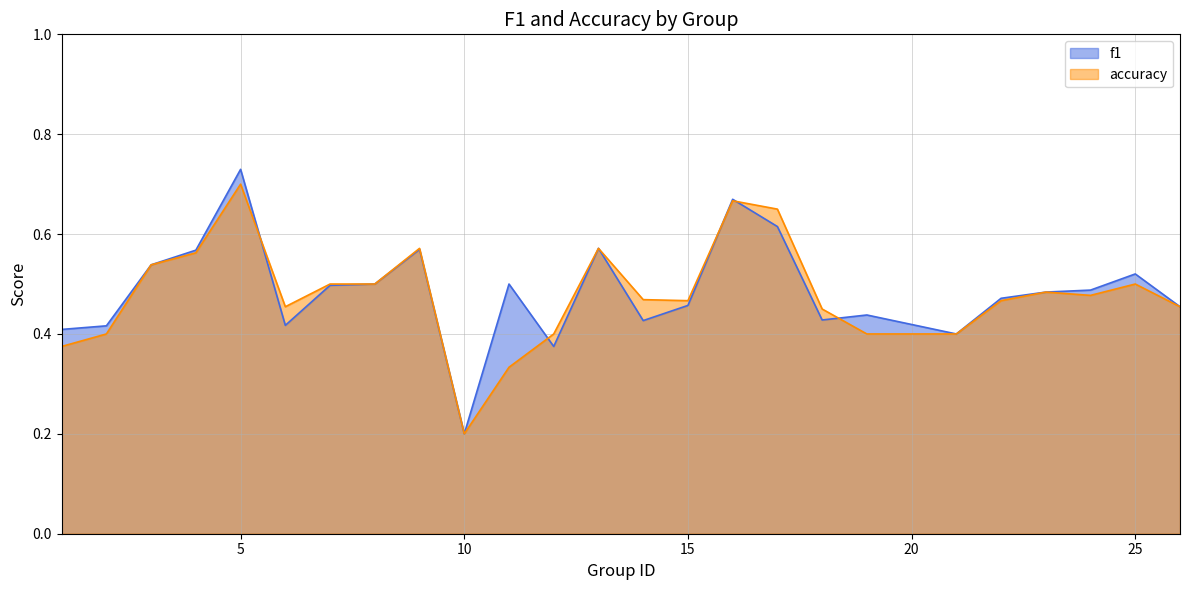

Reading left to right, what are all the values shown in this chart?

f1: 0.4	0.4	0.5	0.6	0.7	0.4	0.5	0.5	0.6	0.2	0.5	0.4	0.6	0.4	0.5	0.7	0.6	0.4	0.4	0.4	0.5	0.5	0.5	0.5	0.5
accuracy: 0.4	0.4	0.5	0.6	0.7	0.5	0.5	0.5	0.6	0.2	0.3	0.4	0.6	0.5	0.5	0.7	0.7	0.5	0.4	0.4	0.5	0.5	0.5	0.5	0.5